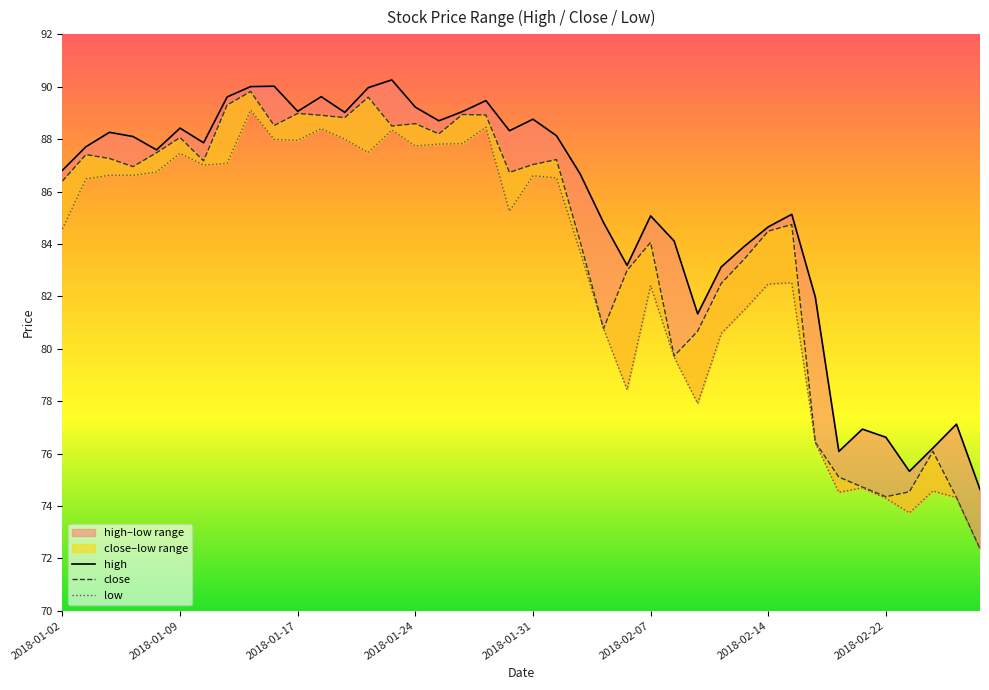

How many data points in high are less than 87?

19